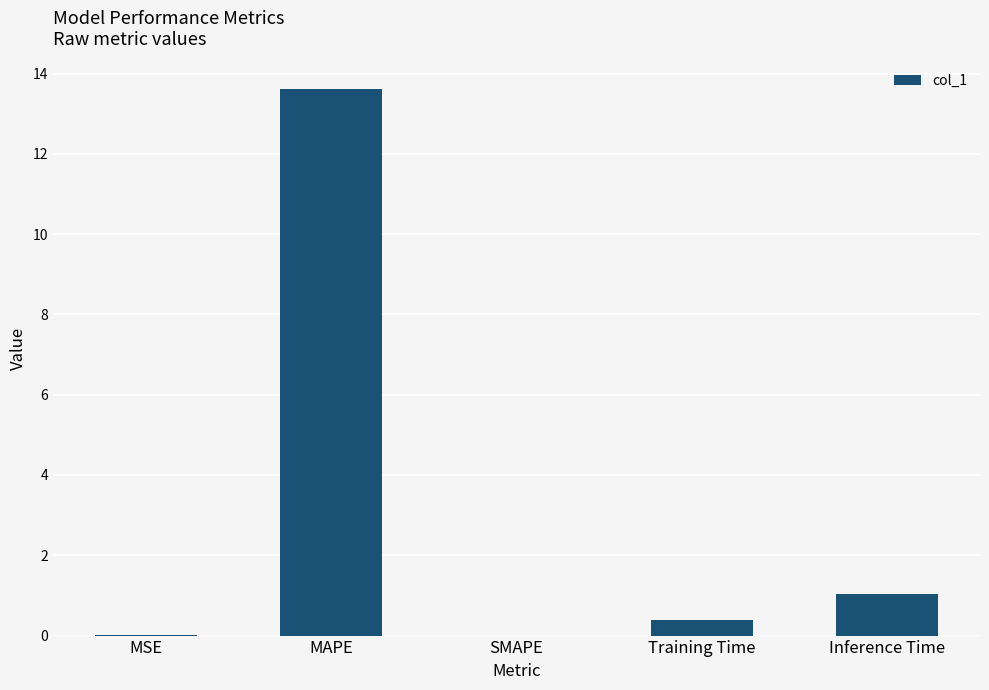

What is the greatest value displayed?

13.6